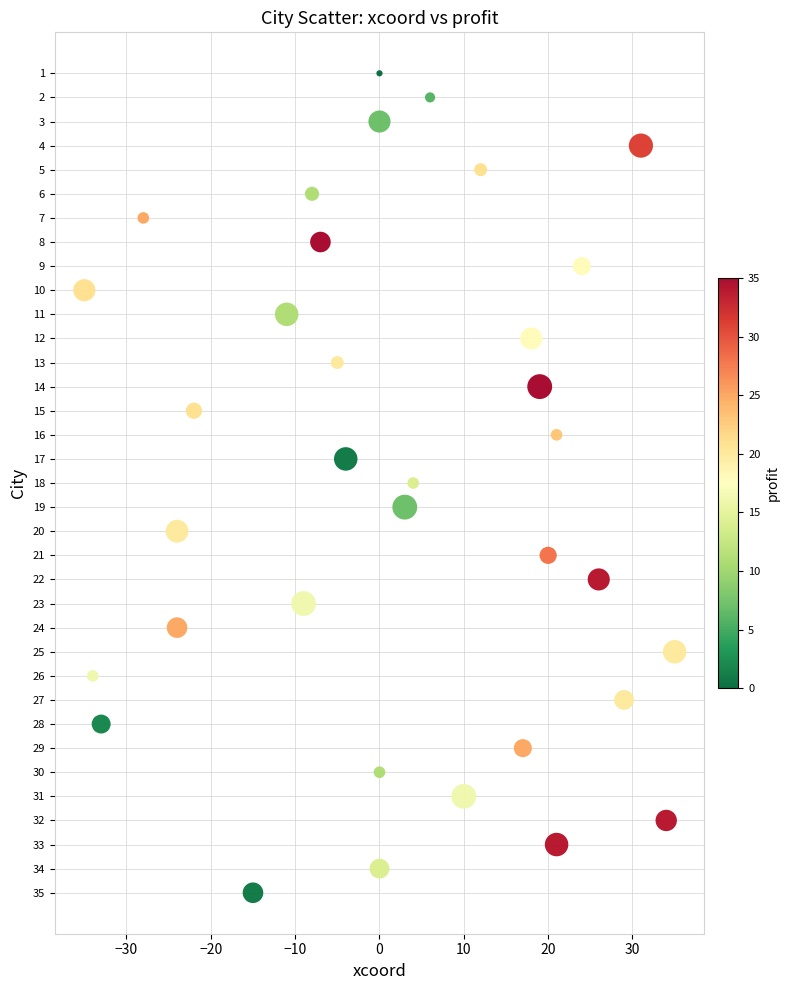

What is the range of Y values (max minus min)?

34